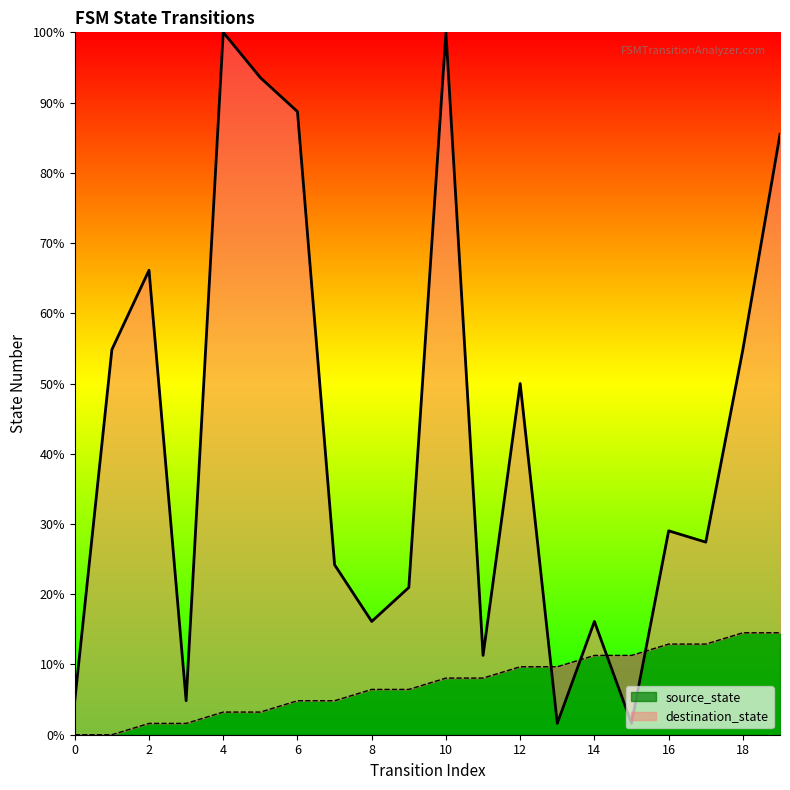

How many times do destination_state and source_state cross each other?

4